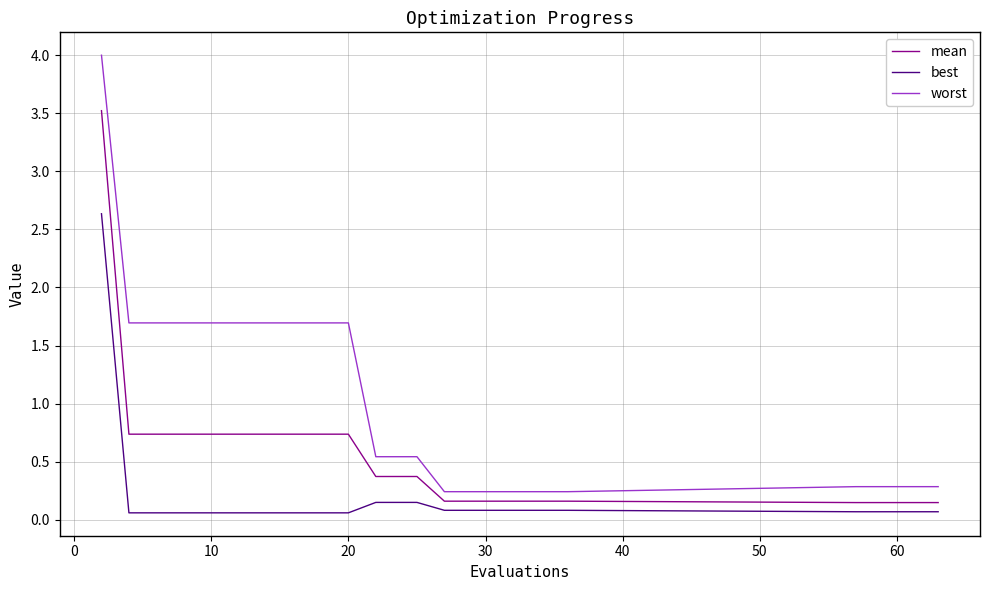

Which series has the widest spread of values?

worst